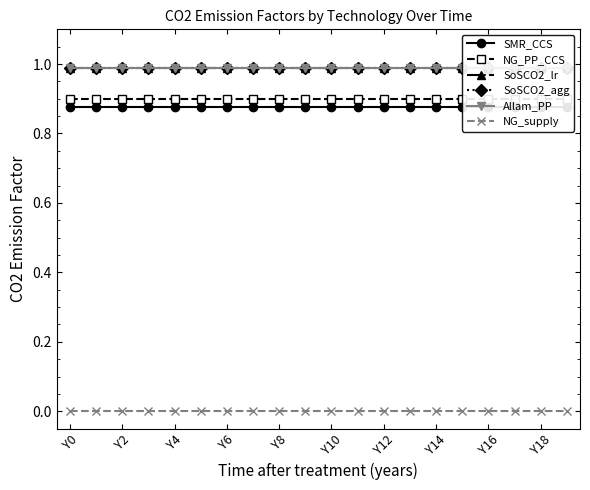

What is the sum of the SoSCO2_lr values at Y16 and Y2?

2.0